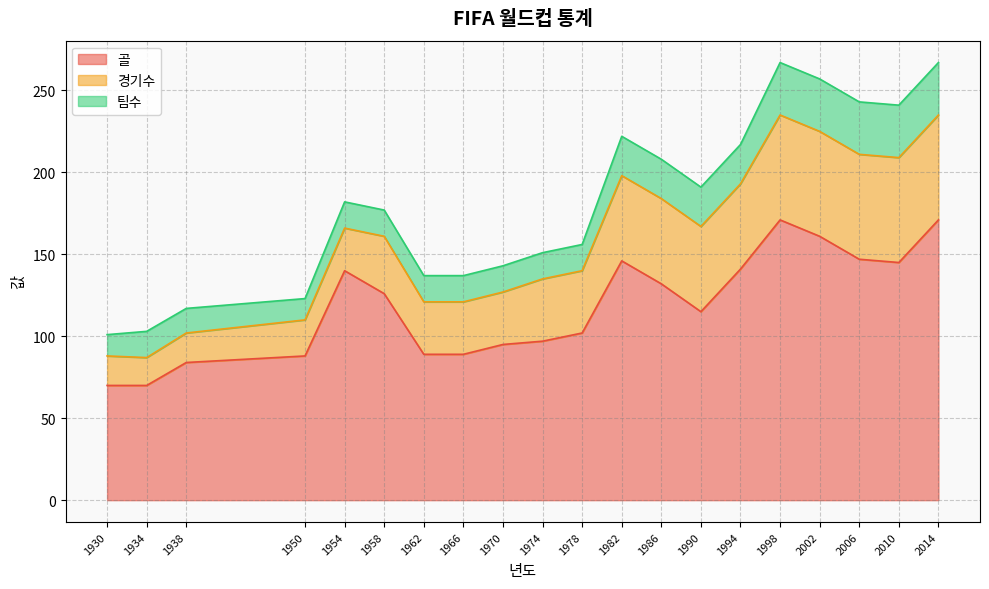

Does the chart display data point markers on the line(s)?

No